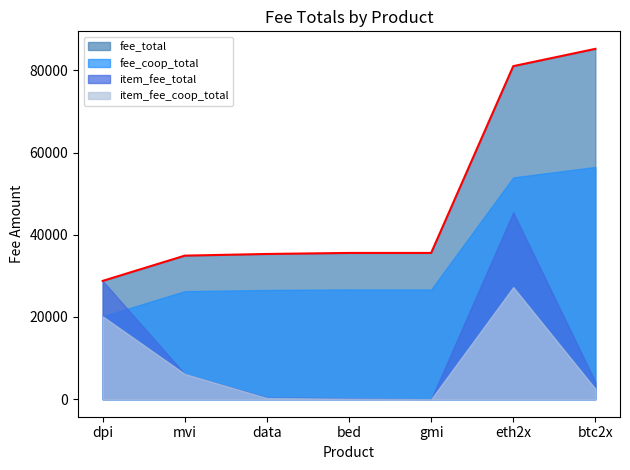

Between mvi and btc2x, which series saw the biggest shift?

fee_total